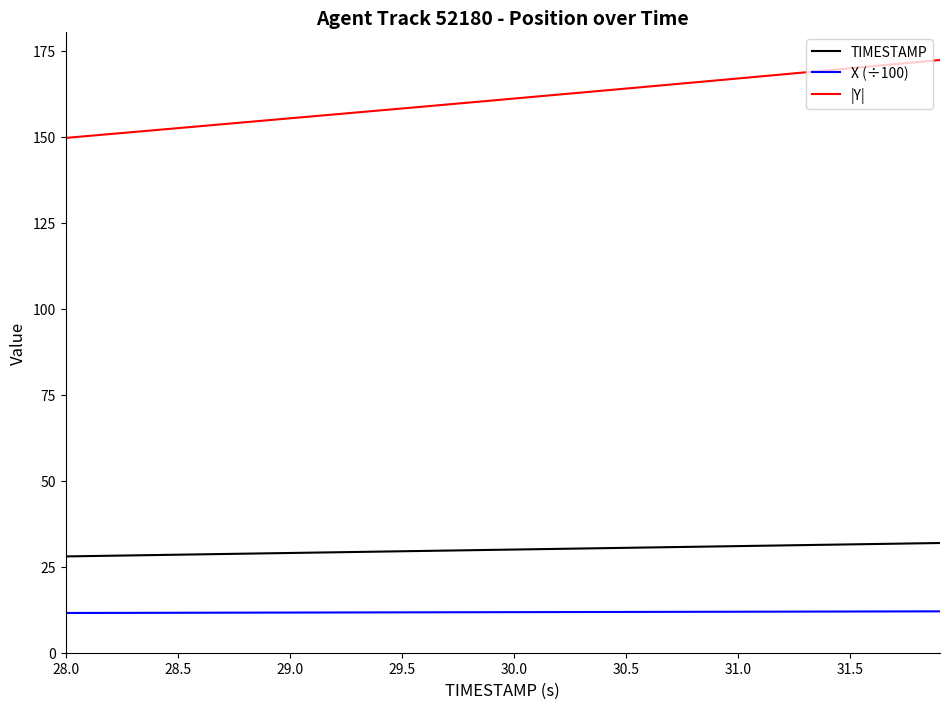

Rank the series by their maximum value, from lowest to highest.

X (÷100), TIMESTAMP, |Y|